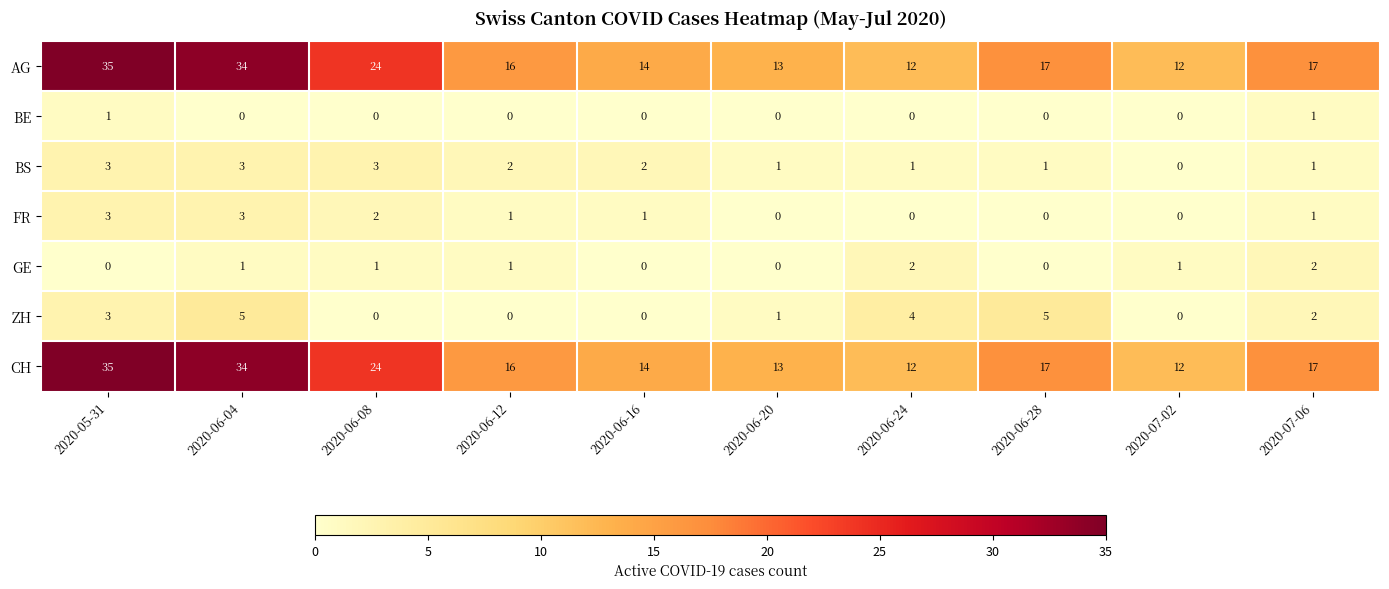

How many data points does each series have?

10